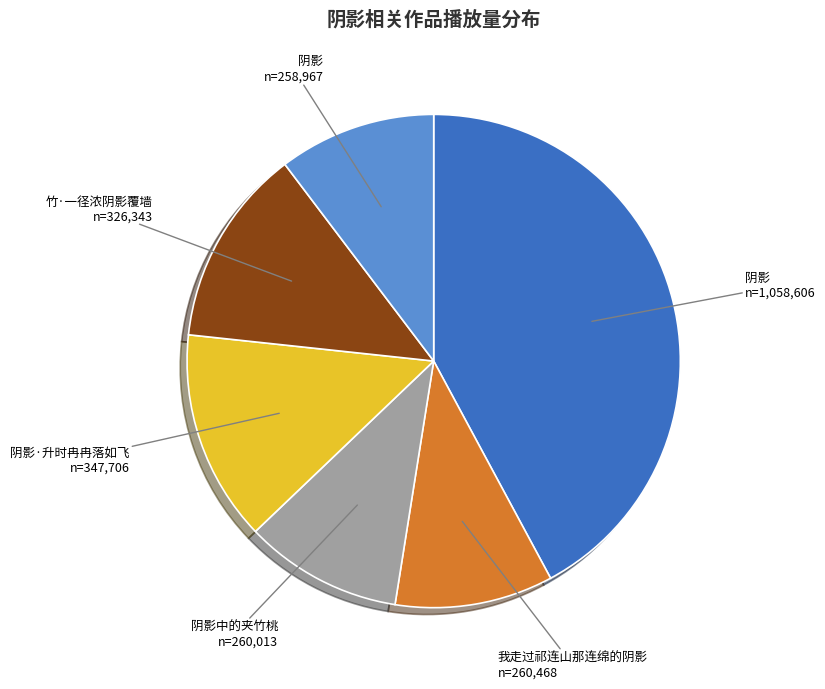

Is there any slice that represents more than half of the pie?

No